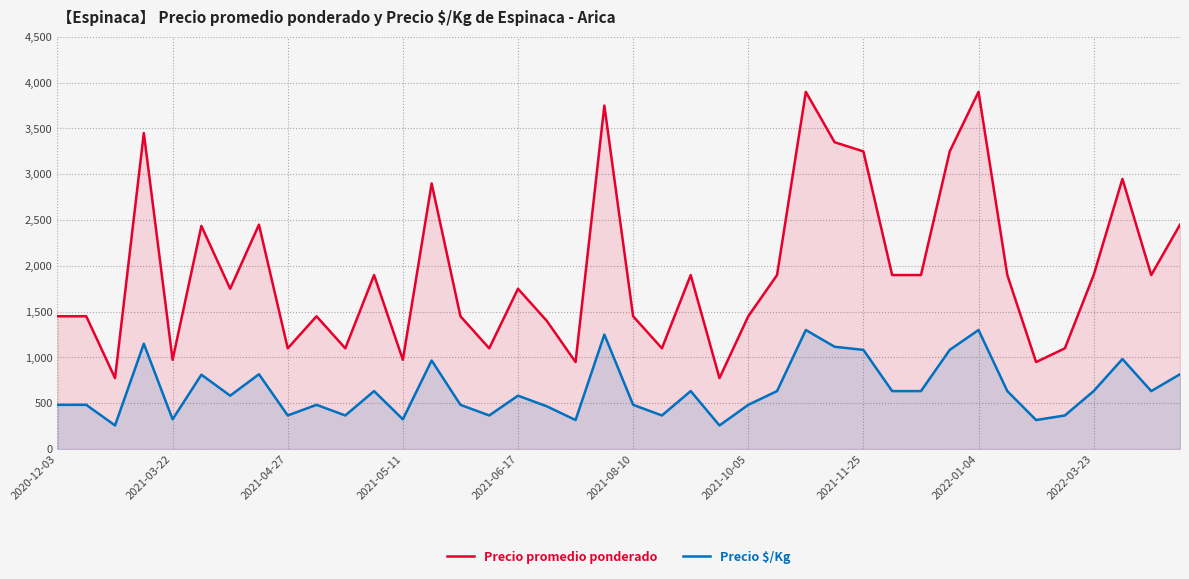

True or false: Precio $/Kg and Precio promedio ponderado intersect in this chart.

False